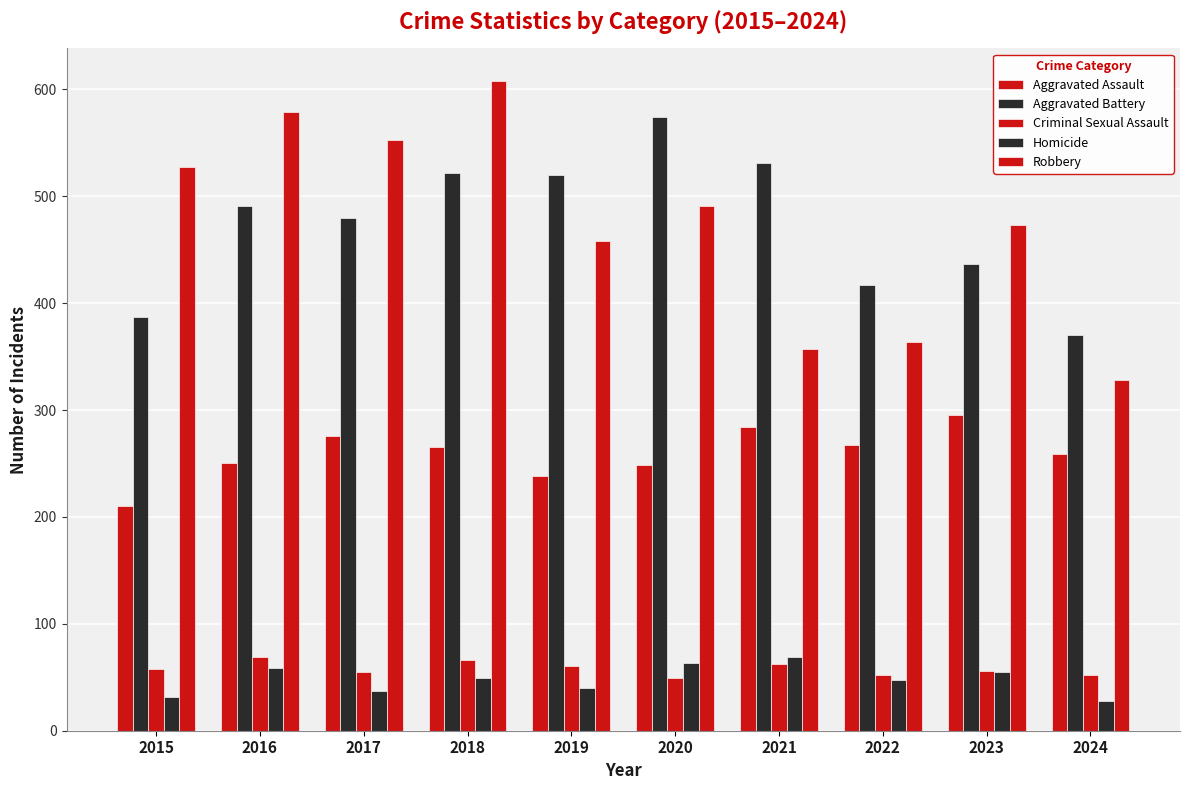

How many data points in Aggravated Battery are less than 491?

5